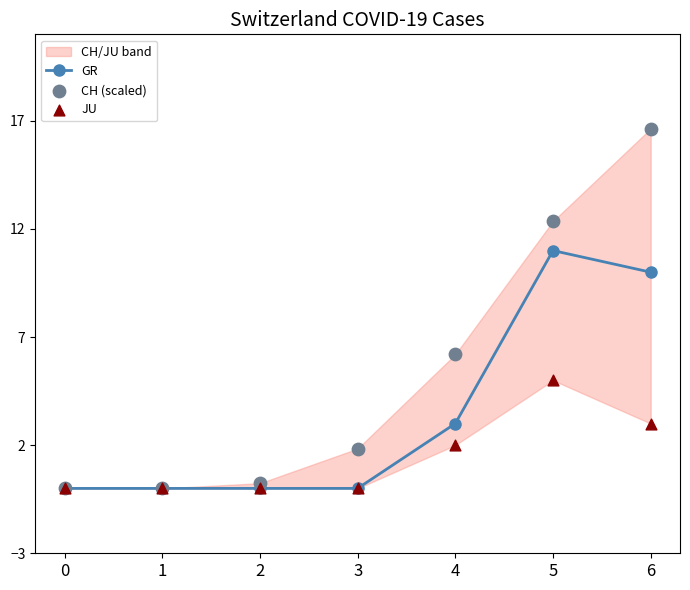

Which series has the largest Y range (max minus min)?

CH (scaled)